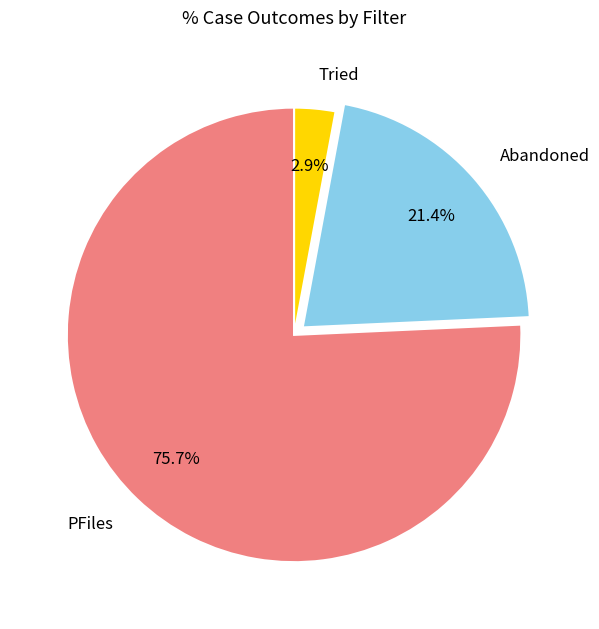

Rank the categories by value from lowest to highest.

Tried, Abandoned, PFiles